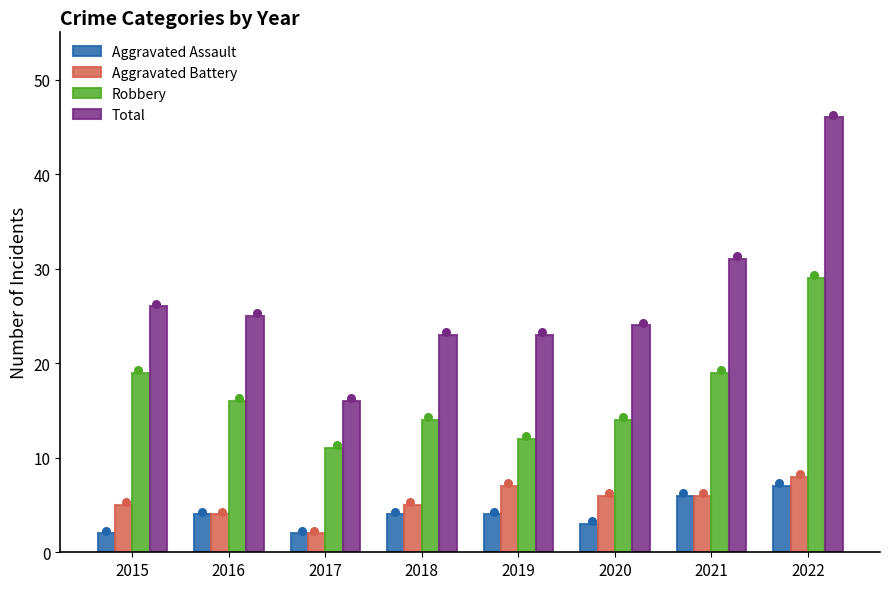

Which series reaches the minimum Y coordinate?

Aggravated Assault